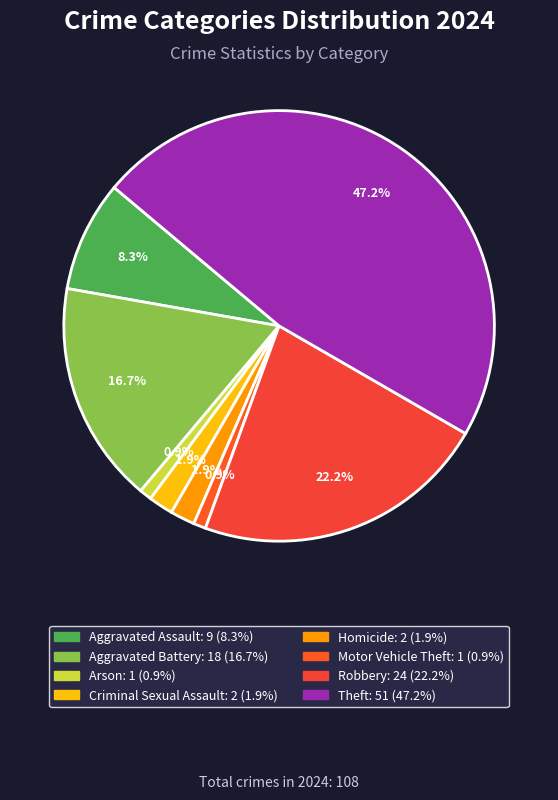

How many slices are in this pie chart?

8